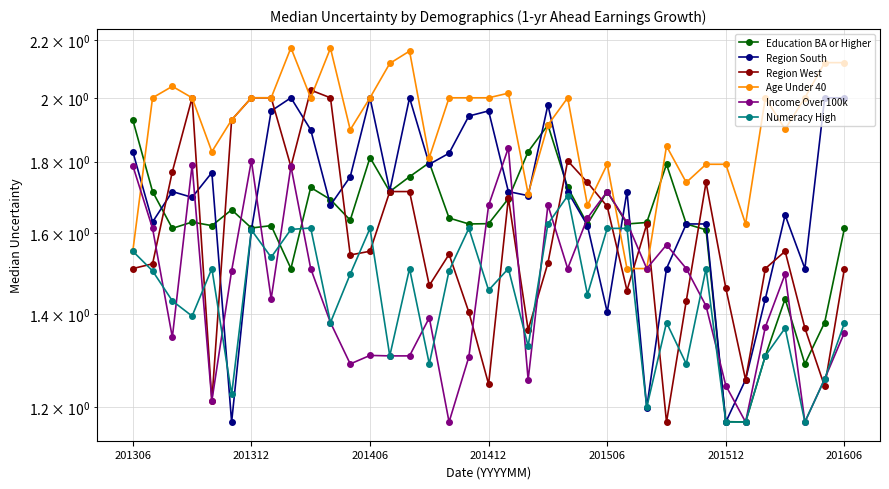

What position from the right is 16?

21